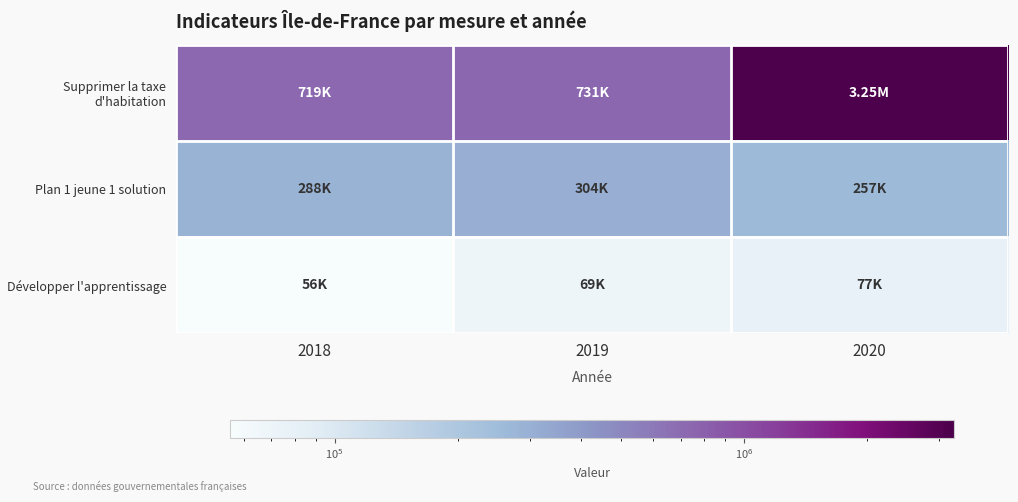

At 2018, list the series in order from smallest to largest.

Développer l'apprentissage, Plan 1 jeune 1 solution, Supprimer la taxe d'habitation